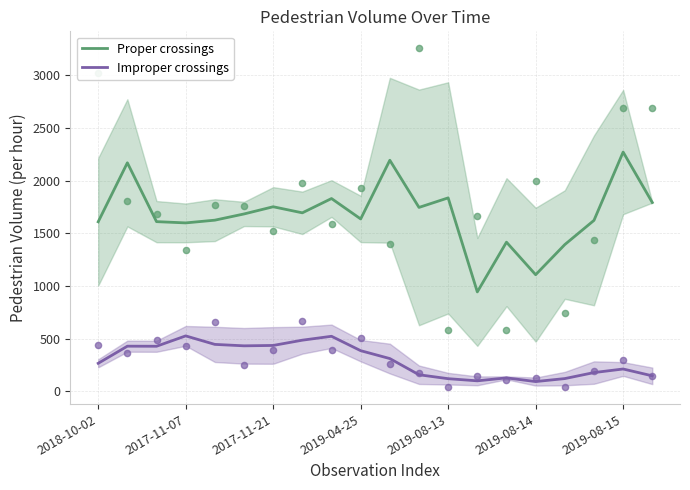

What is the total value across all series at 2018-10-02?

1874.7